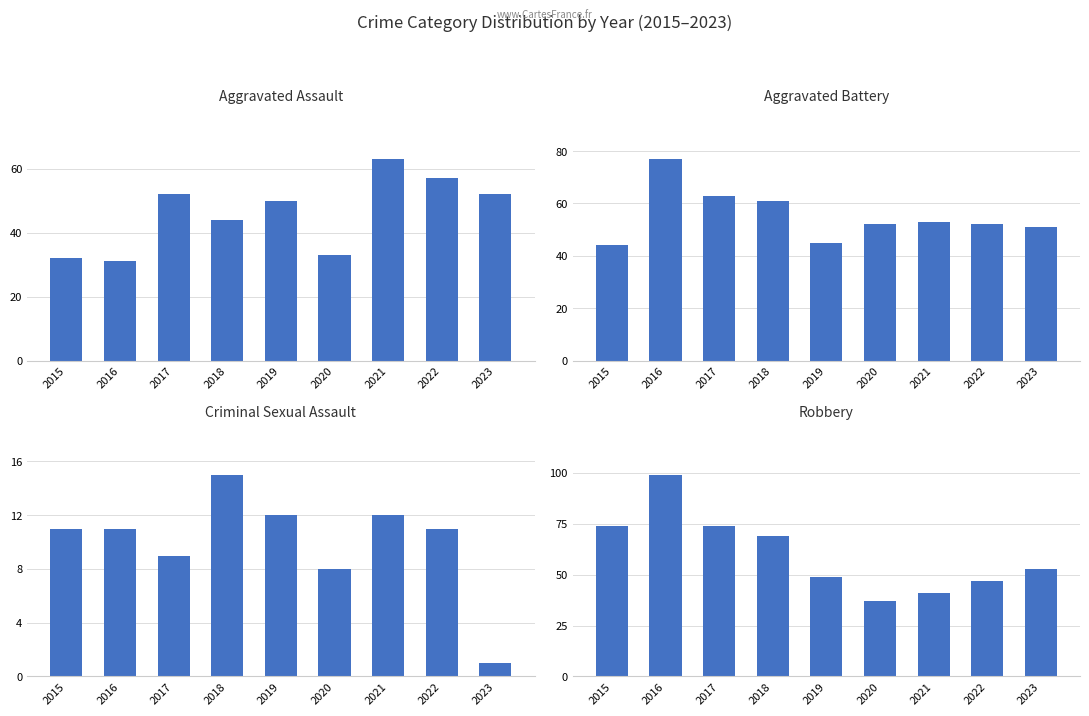

What is the minimum value shown in the chart?

1